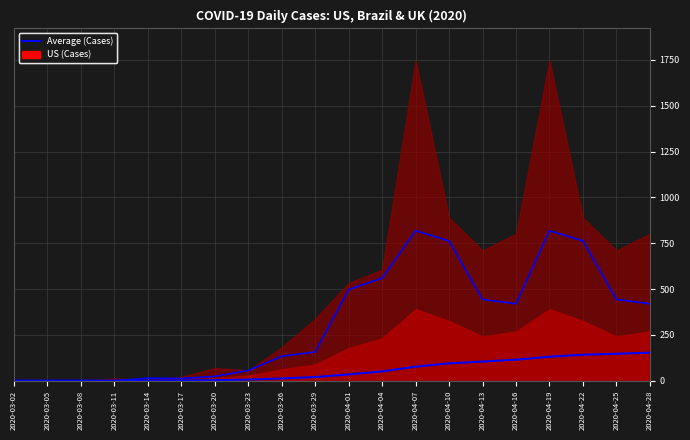

At how many categories does at least one series exceed 340?

10